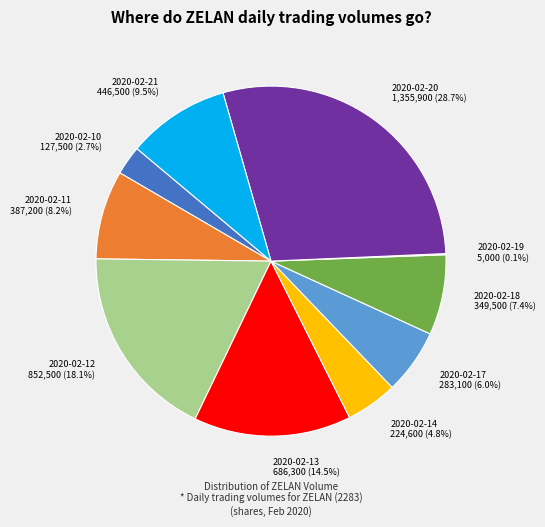

The 2020-02-12 slice represents 18% of the pie. True or false?

True